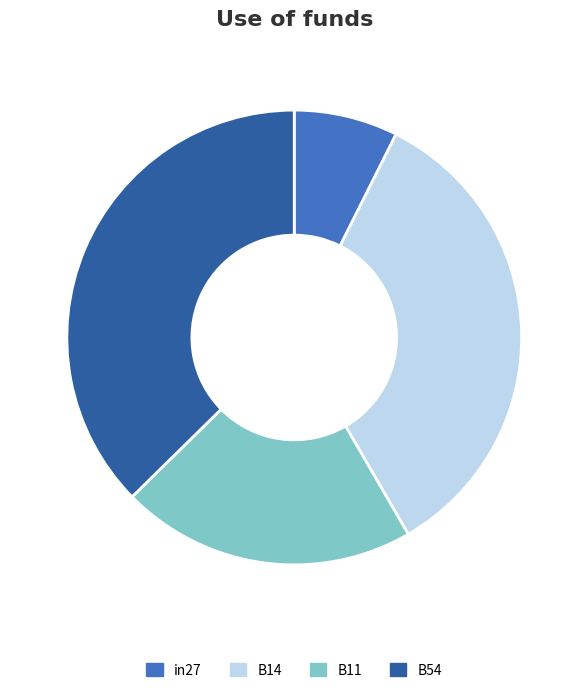

Rank the categories by value from lowest to highest.

in27, B11, B14, B54